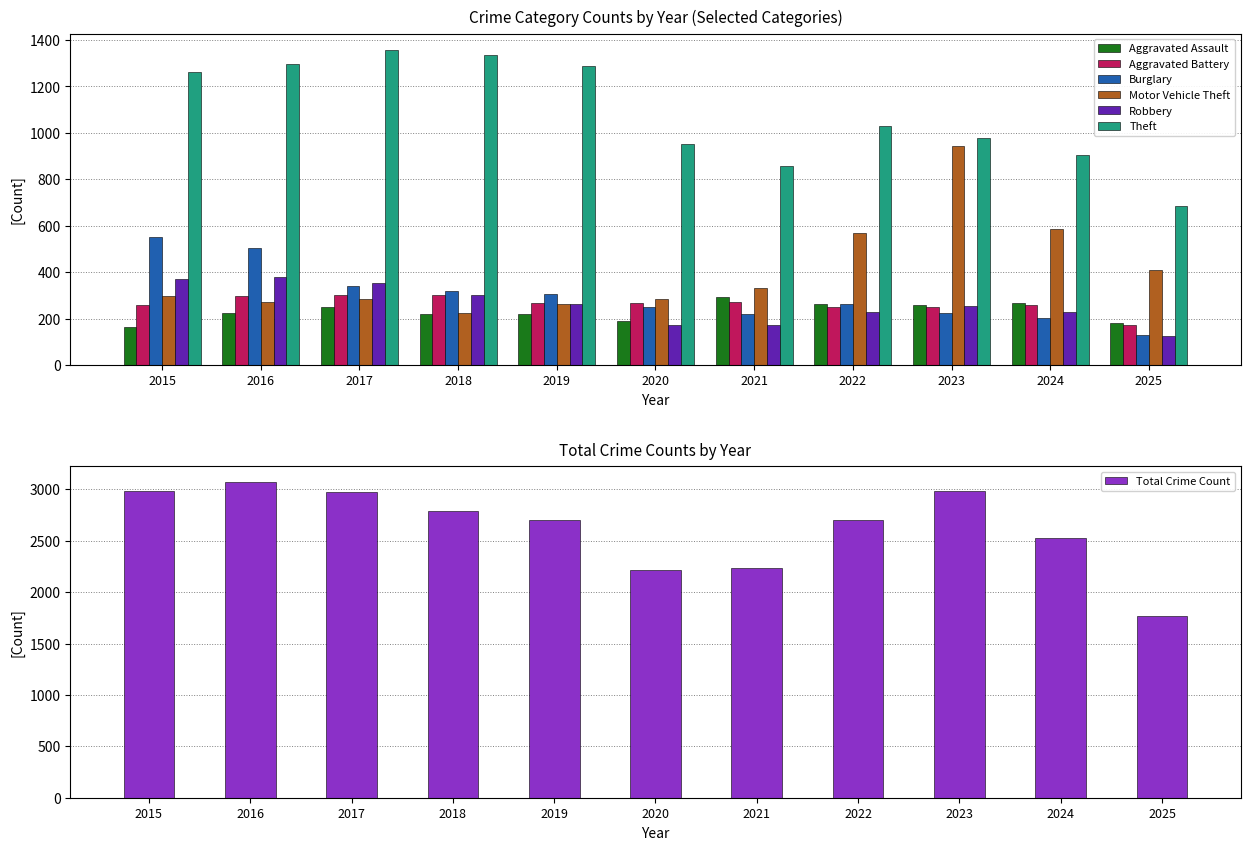

Are the bars grouped side by side (vs. stacked)?

Yes